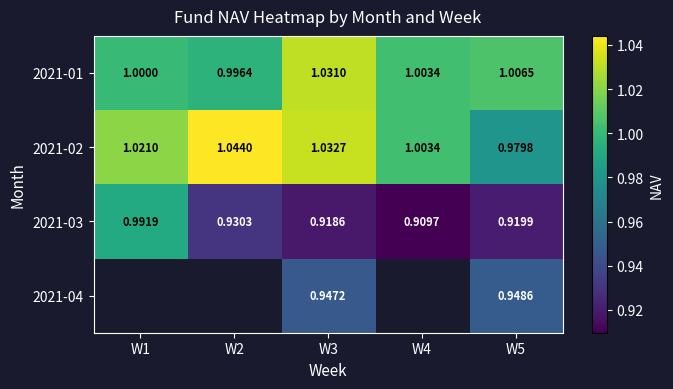

The value of 2021-02 at W1 is 0.5. True or false?

False